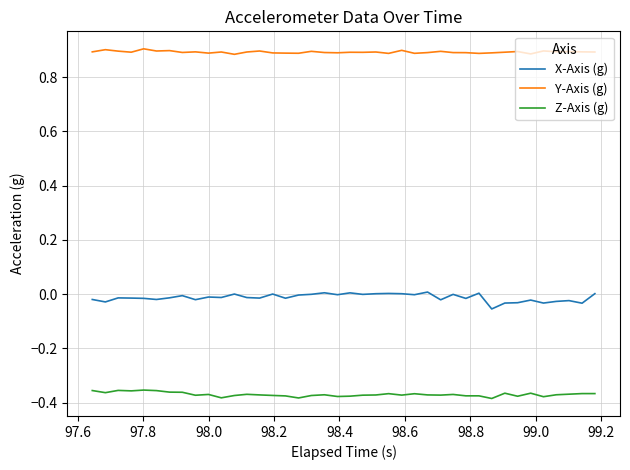

Which series has the largest range (max minus min)?

X-Axis (g)